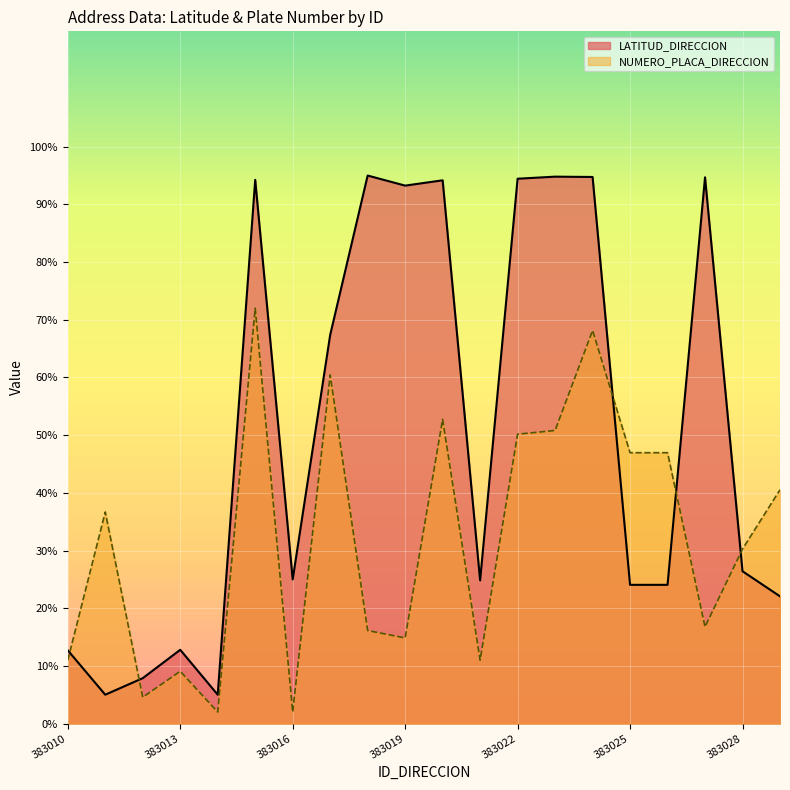

Which series has the largest total across all categories?

LATITUD_DIRECCION